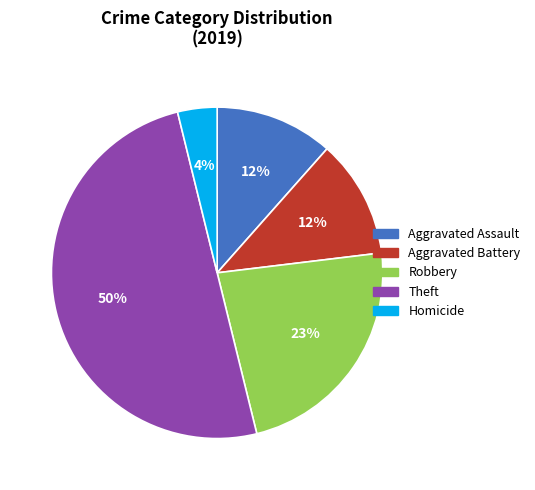

To the nearest percent, what is the average slice percentage?

20%